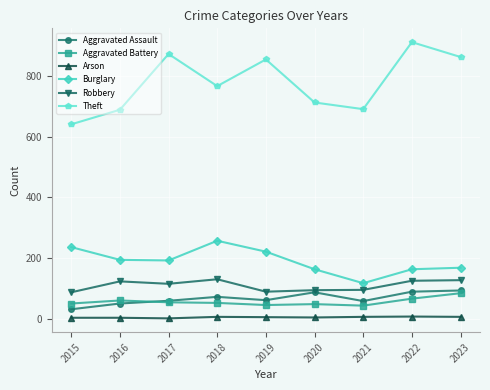

Rank the series at 2023 from lowest to highest value.

Arson, Aggravated Battery, Aggravated Assault, Robbery, Burglary, Theft